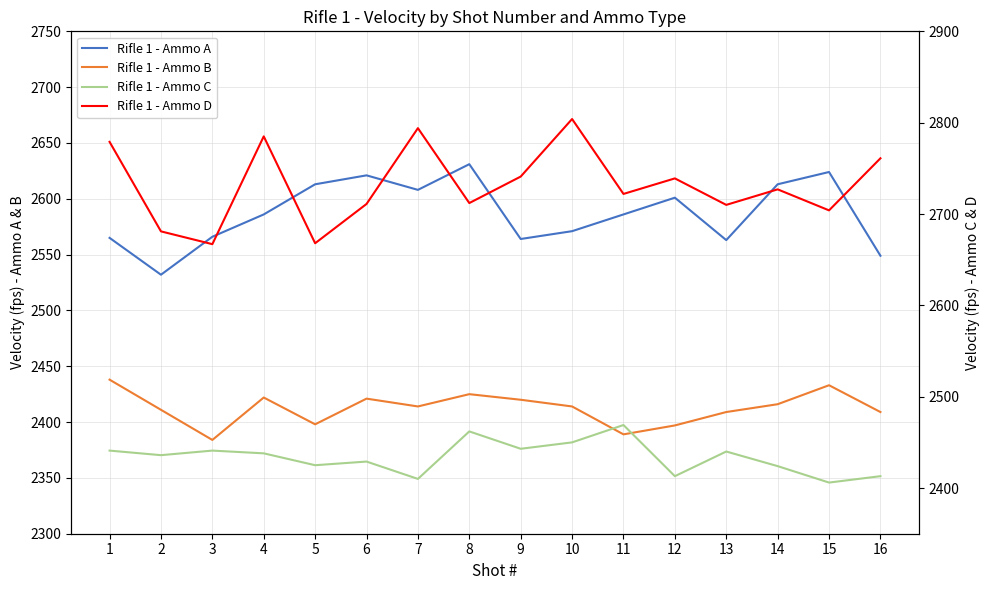

How many interior local peaks does the Rifle 1 - Ammo A series have?

4